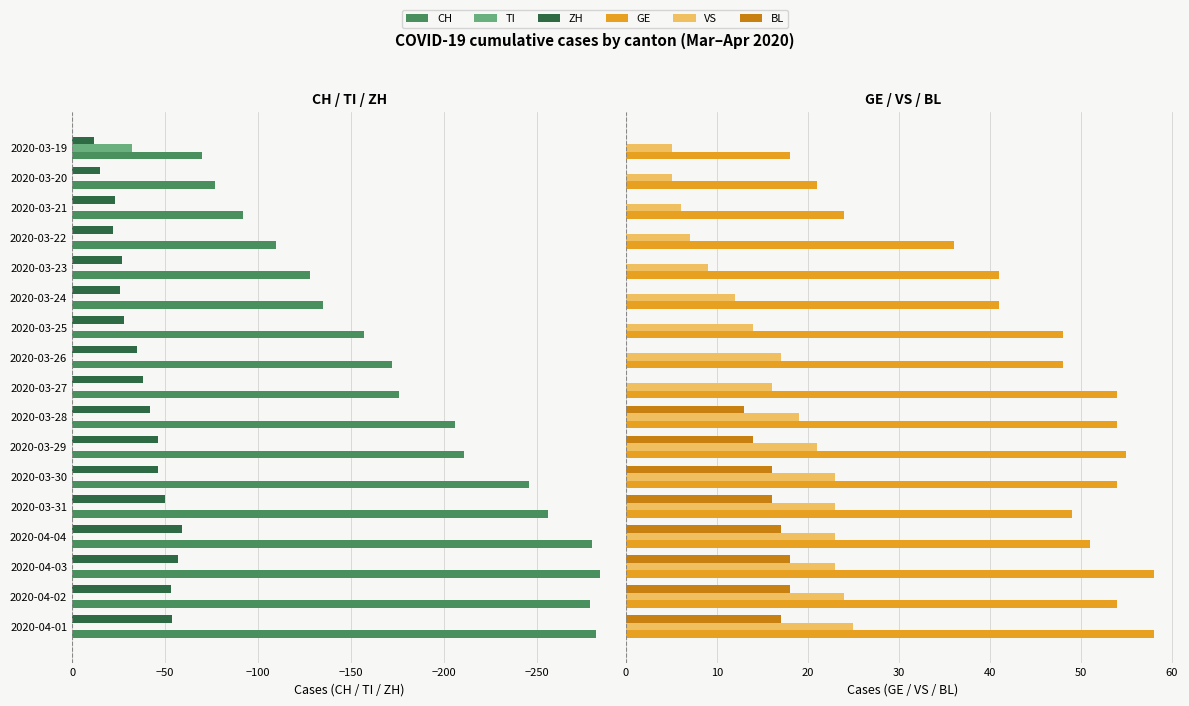

How many bars are there in total?

102